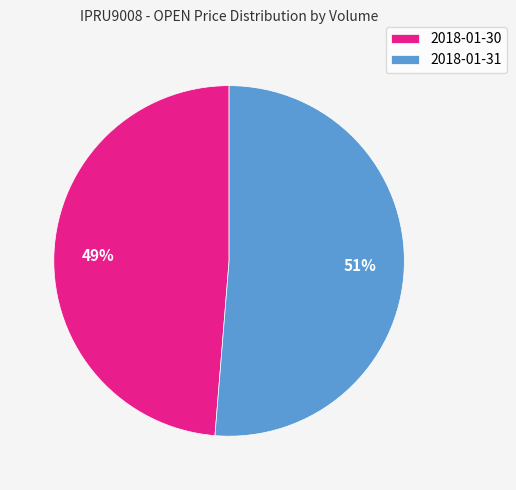

Between 2018-01-30 and 2018-01-31, which is larger?

2018-01-31